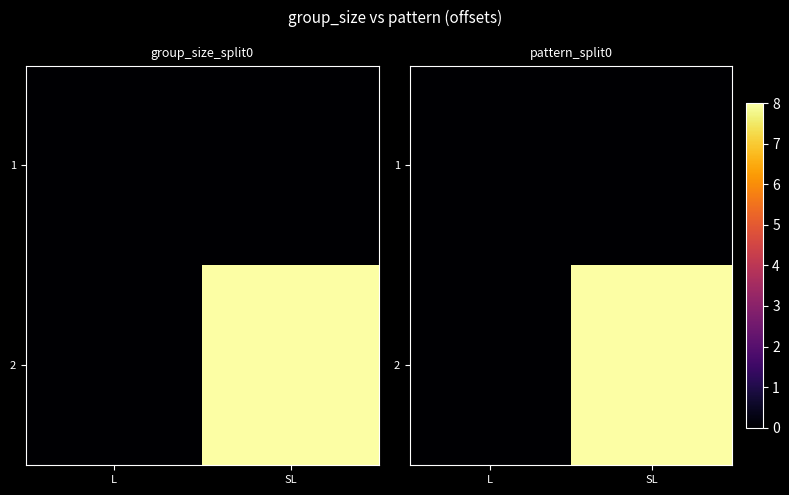

List the series in order of their peak value, highest first.

2, 1